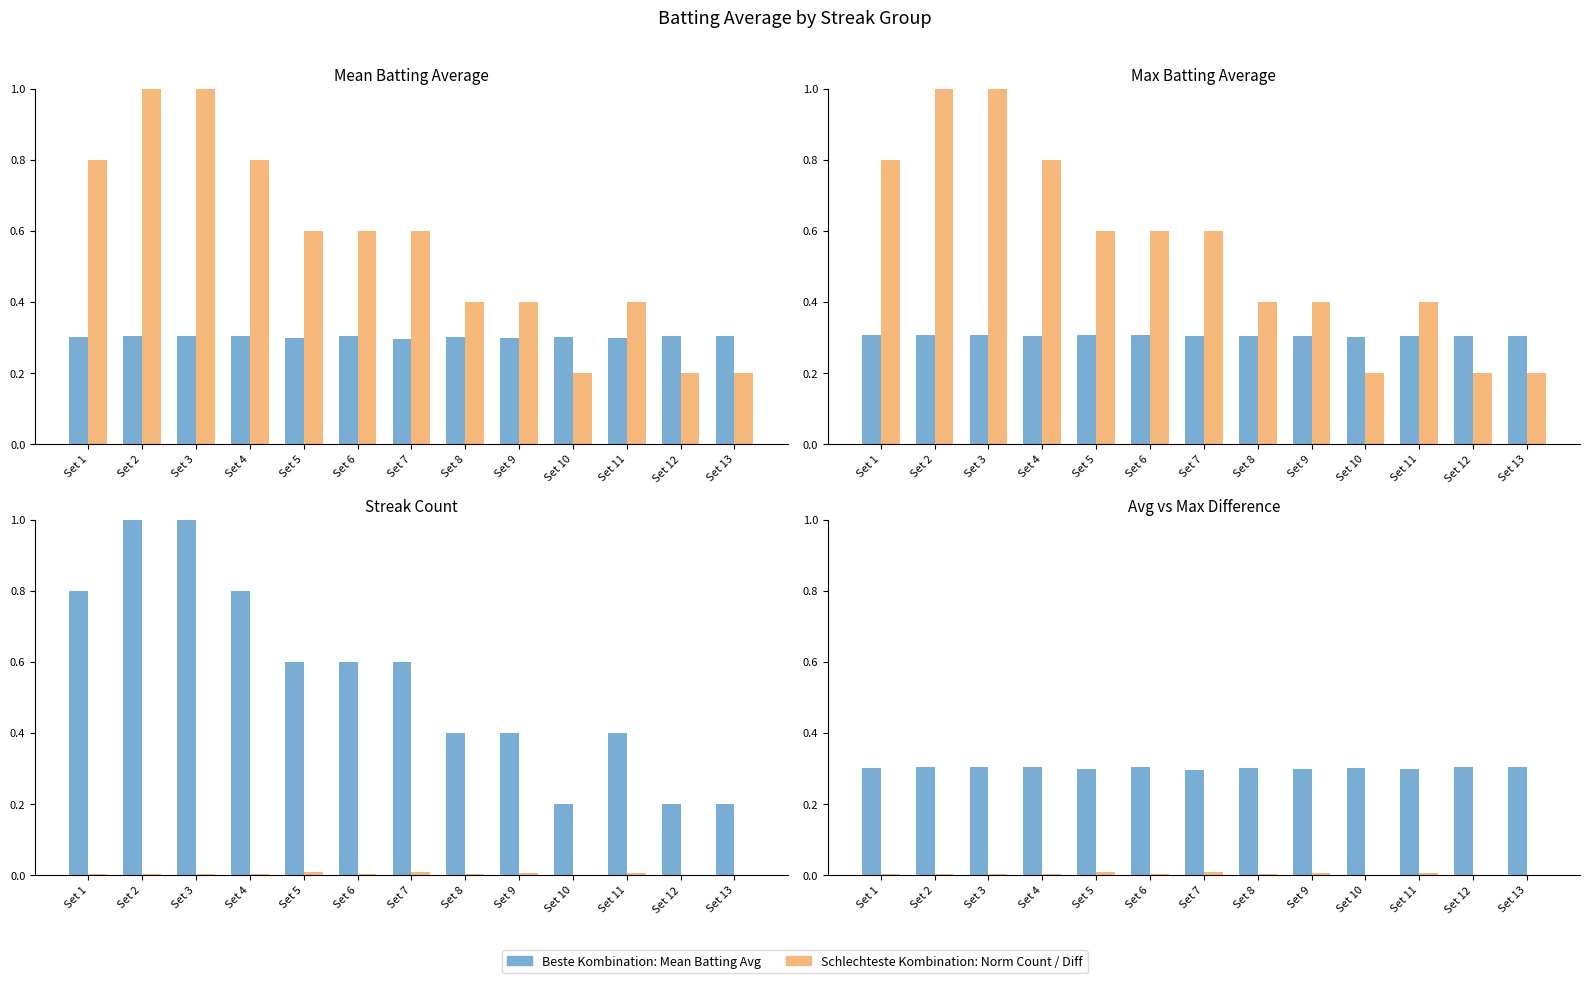

Where is Schlechteste Kombination: Norm Count / Diff nearest to the value 0?

Set 10